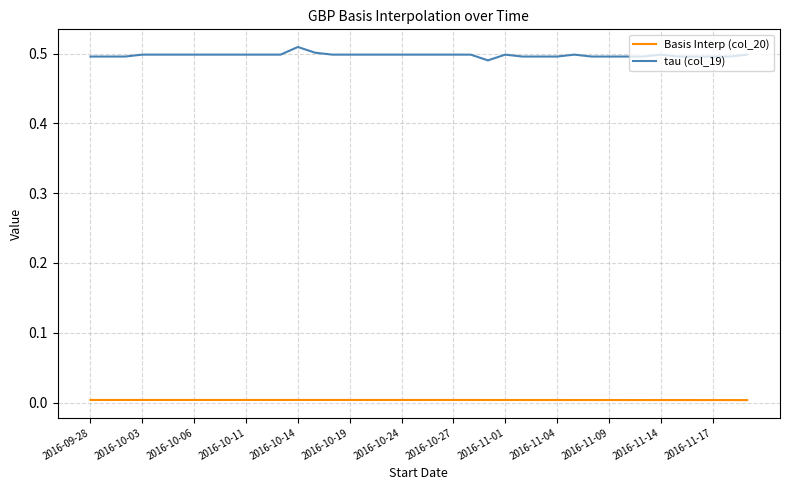

Which series has the largest total across all categories?

tau (col_19)